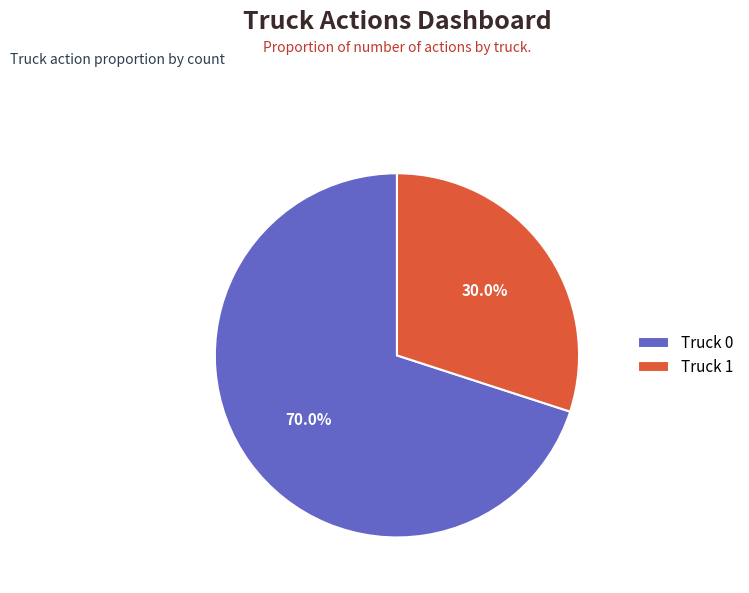

Is it true that Truck 0 is 70% of the pie?

True